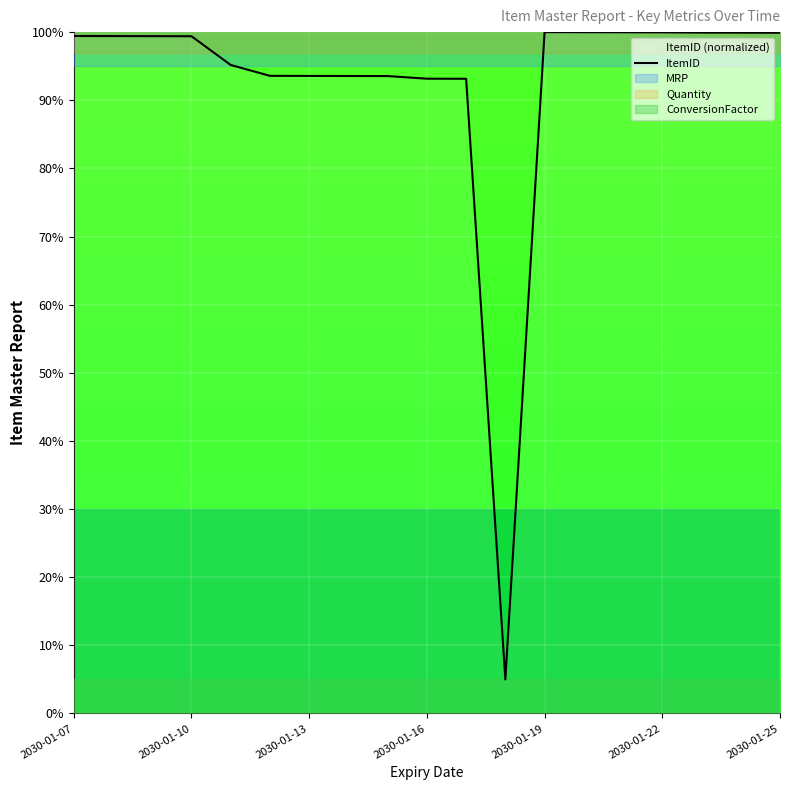

What is the change in value from 2030-01-16 to 10?

-6.2